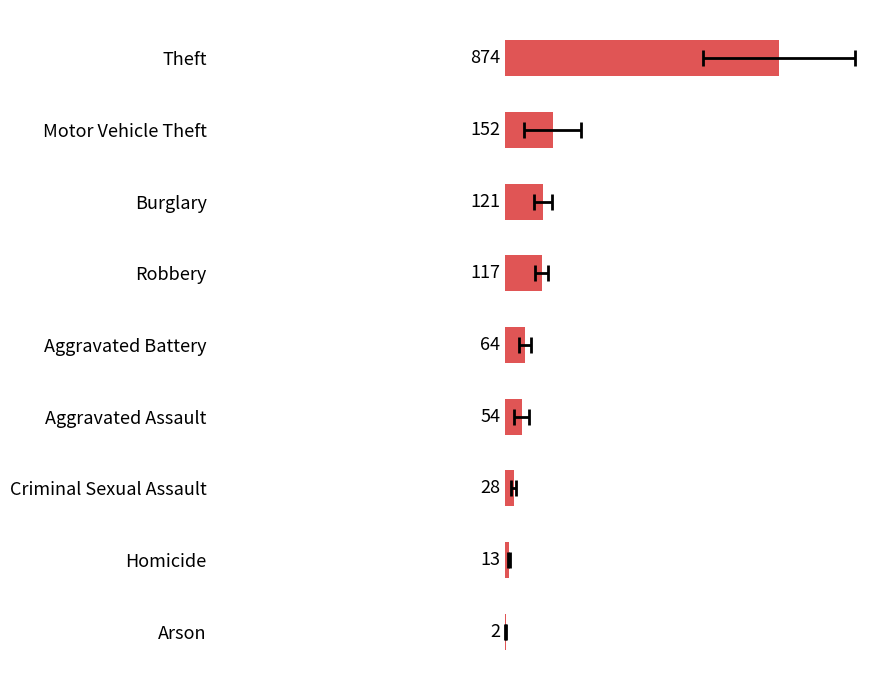

Reading left to right, list all the values displayed in this chart.

874	152	121	117	64	54	28	13	2